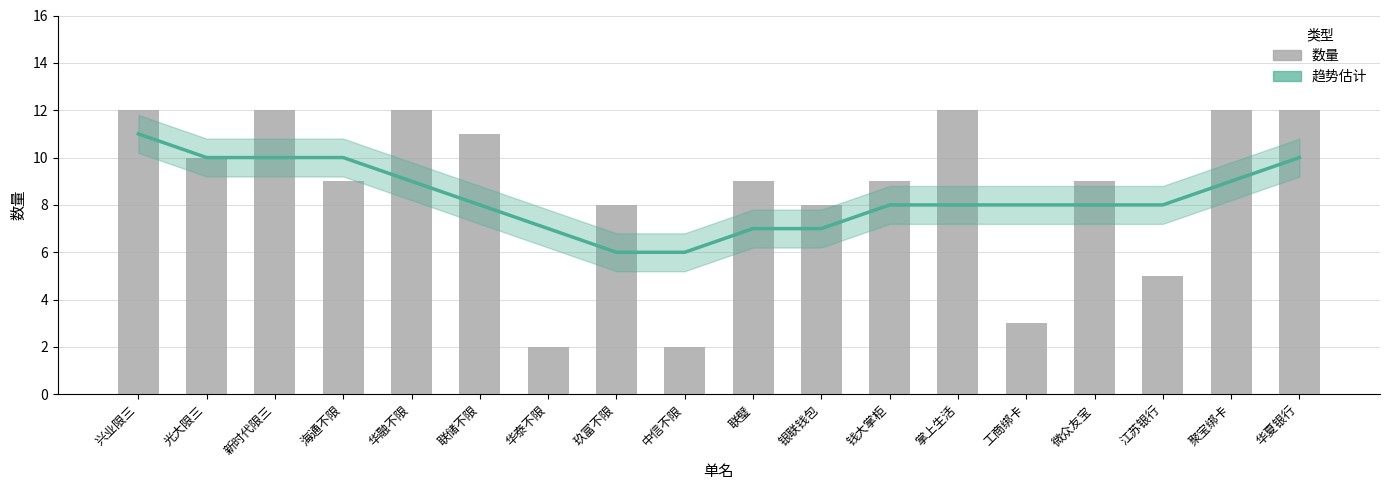

Rank the series by their average value, from highest to lowest.

数量, 趋势估计